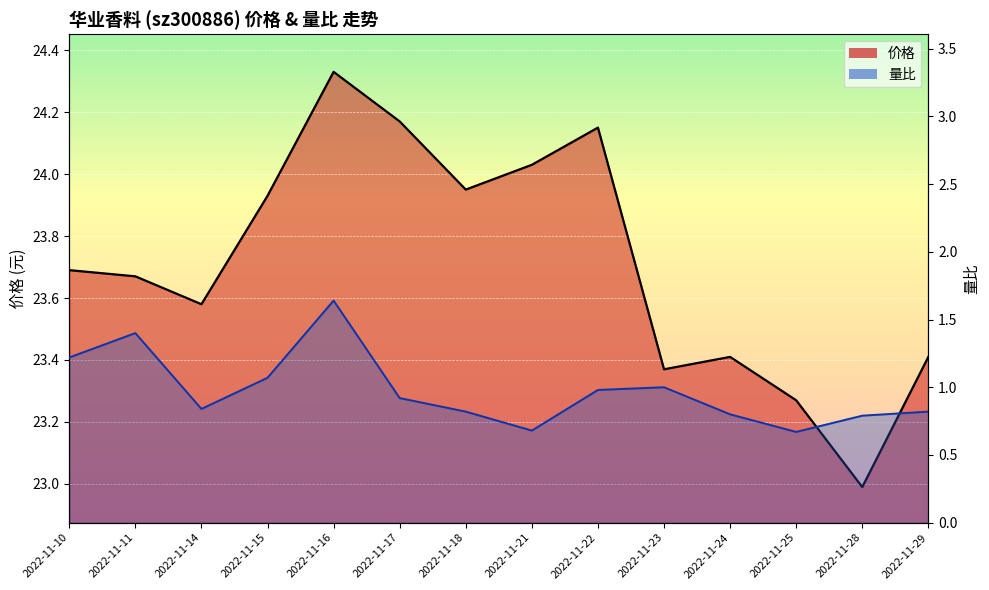

Is the value of 价格 at 2022-11-23 greater than the value of 量比 at 2022-11-14?

Yes